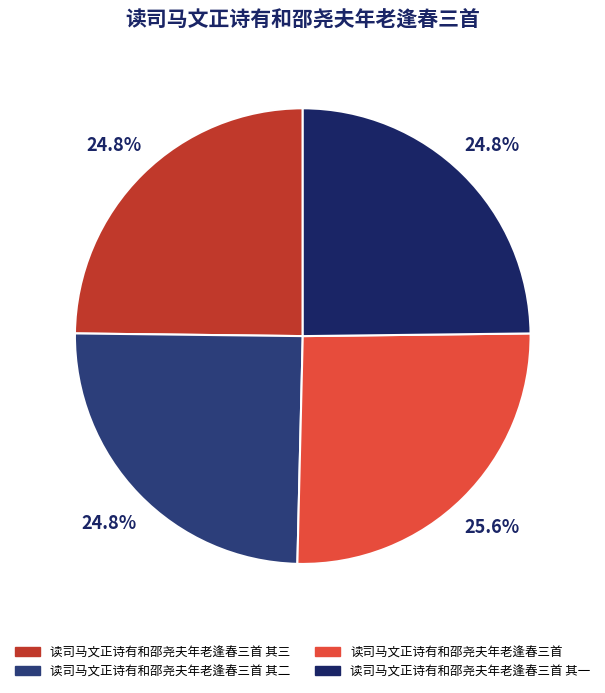

What is the largest slice in the pie chart?

读司马文正诗有和邵尧夫年老逢春三首